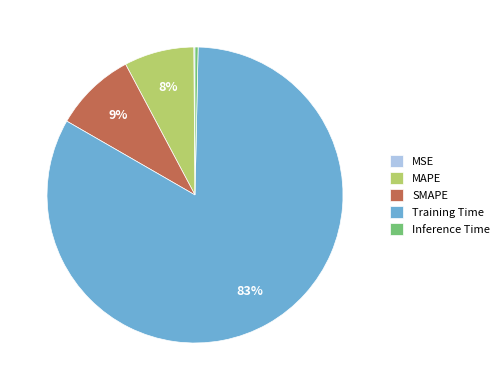

True or false: SMAPE accounts for 9% of the total.

True